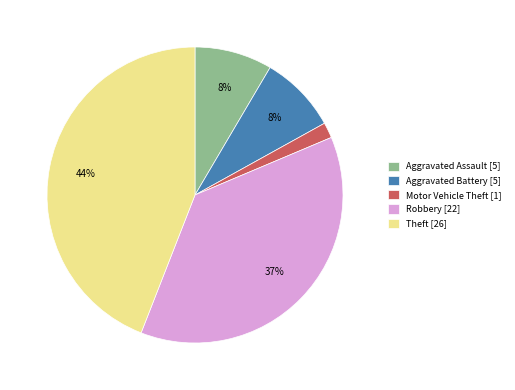

How many segments does this pie chart have?

5